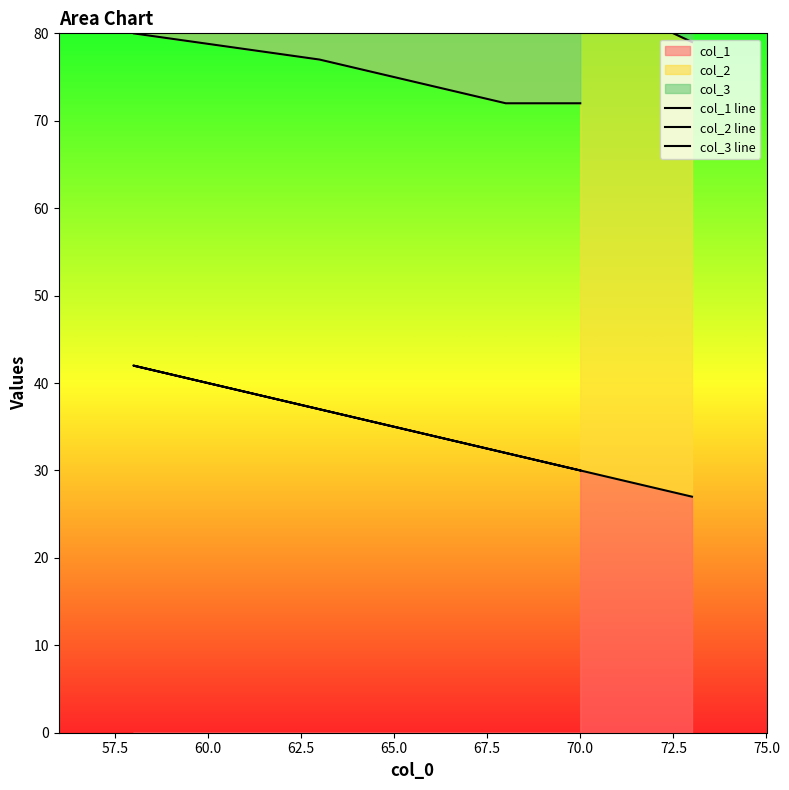

How many categories are shown in the chart?

6